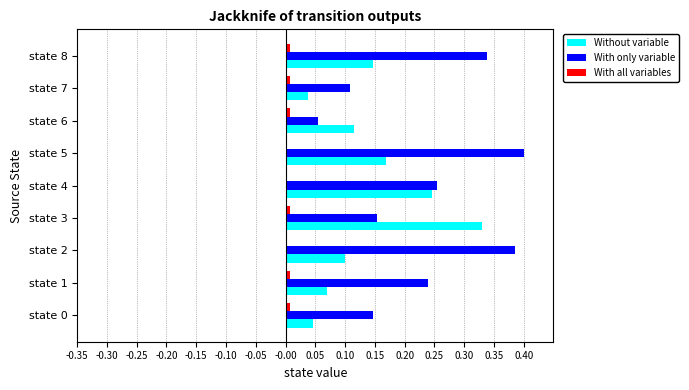

How many series are shown in this chart?

3